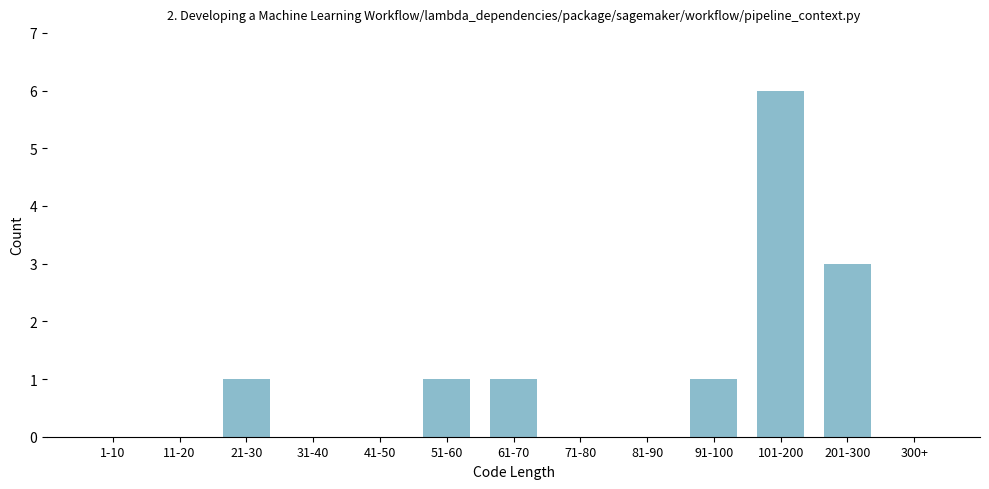

Reading left to right, transcribe all the data shown in this chart.

1-10=0	11-20=0	21-30=1	31-40=0	41-50=0	51-60=1	61-70=1	71-80=0	81-90=0	91-100=1	101-200=6	201-300=3	300+=0